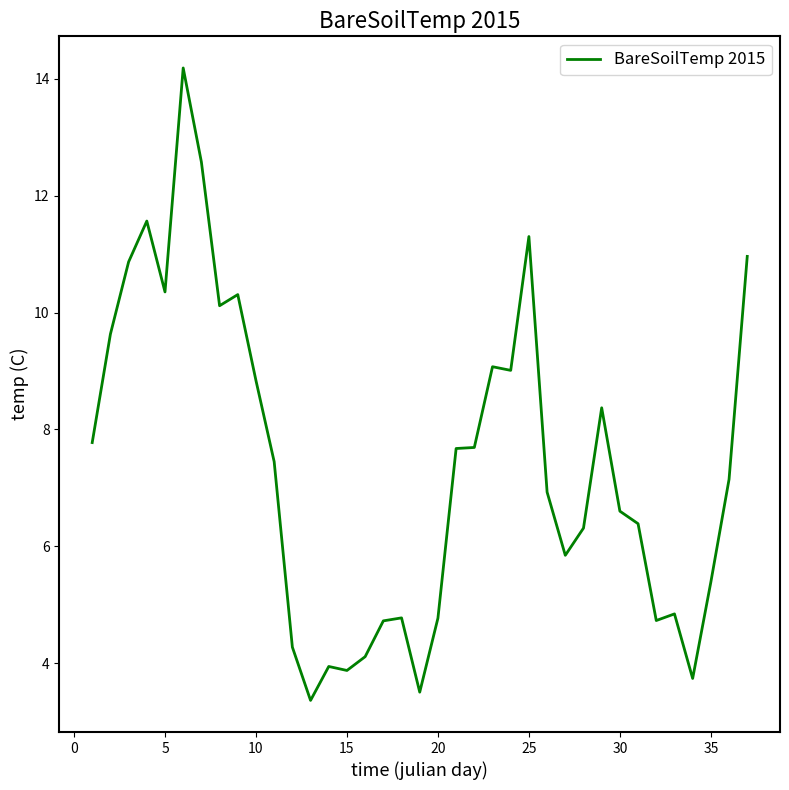

What is the maximum value shown in the chart?

14.2